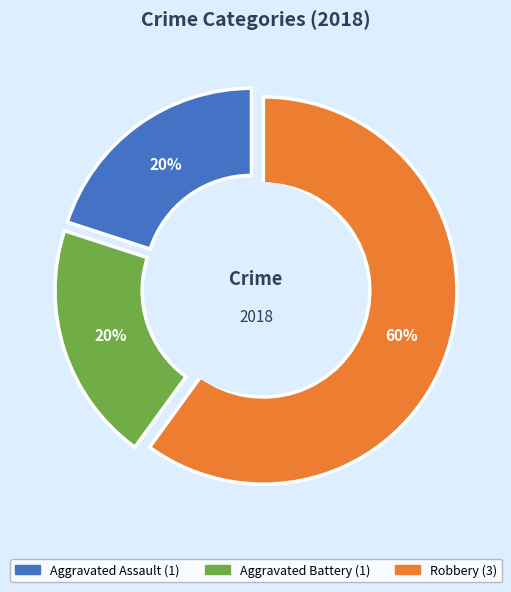

Is it true that Aggravated Battery is 20% of the pie?

True